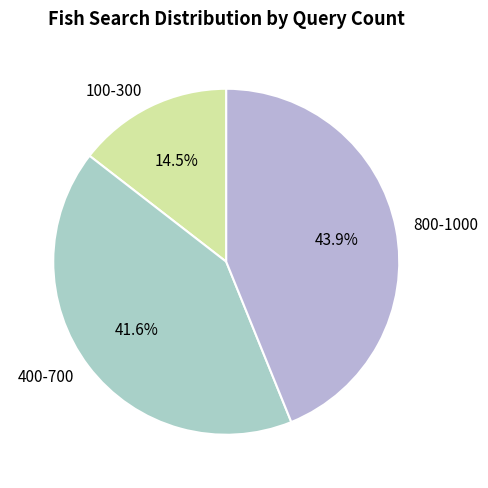

What is the ratio of the value at 400-700 to the value at 100-300?

2.9